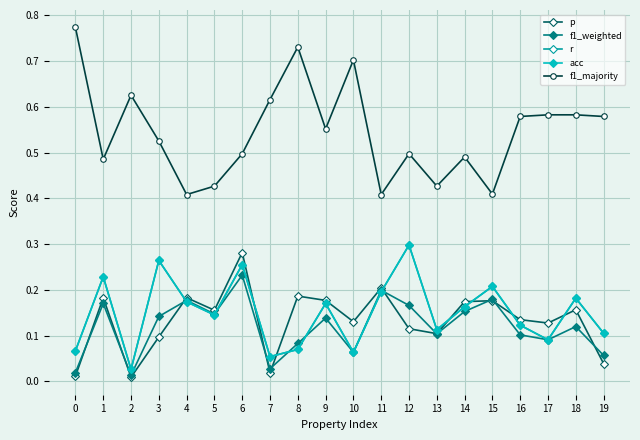

Which category has the lowest value across all series?

2